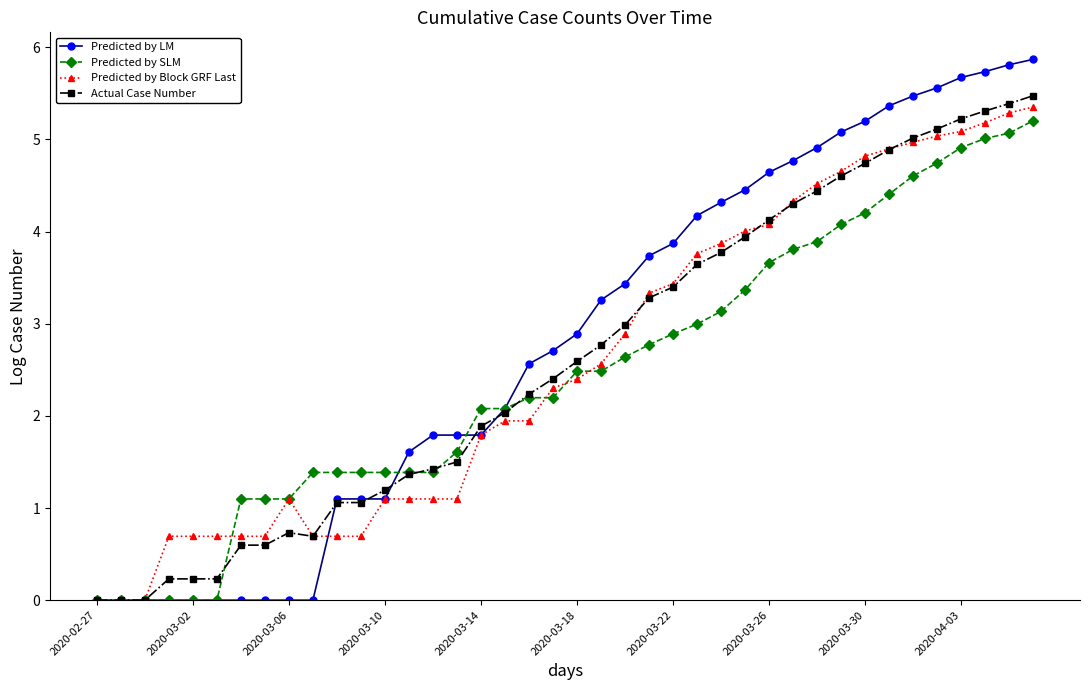

What is the greatest value displayed?

5.9